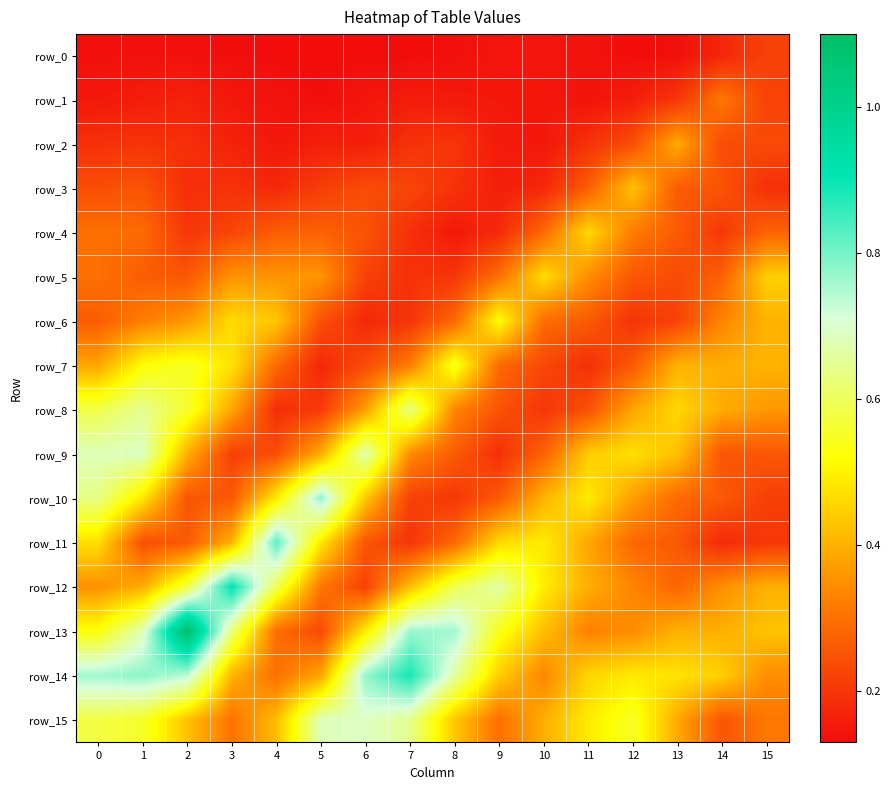

Between 12 and 14, which is larger?

14